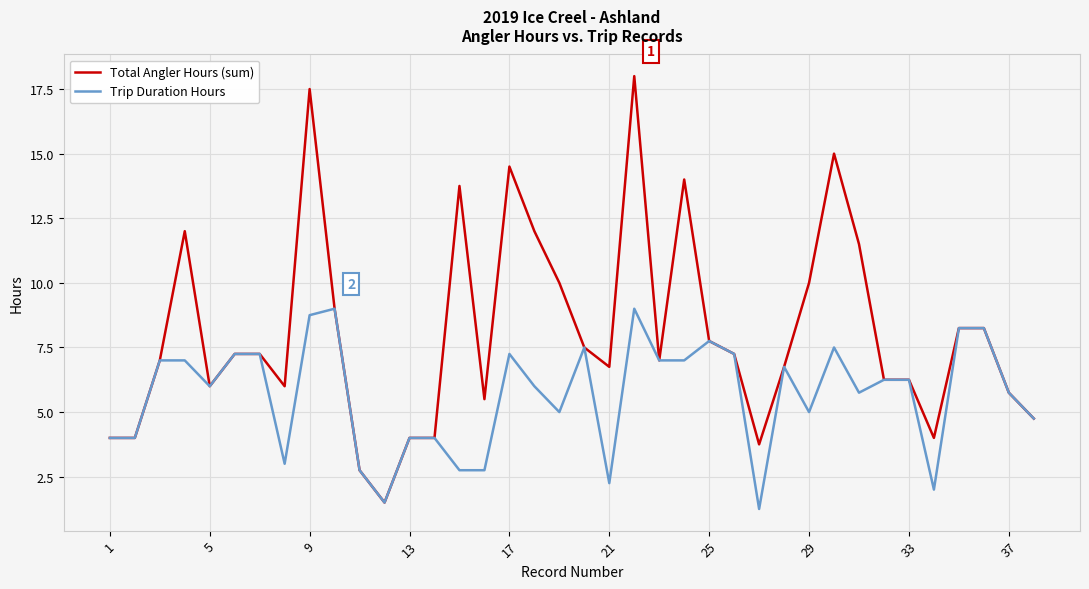

Which series has the largest range (max minus min)?

Total Angler Hours (sum)